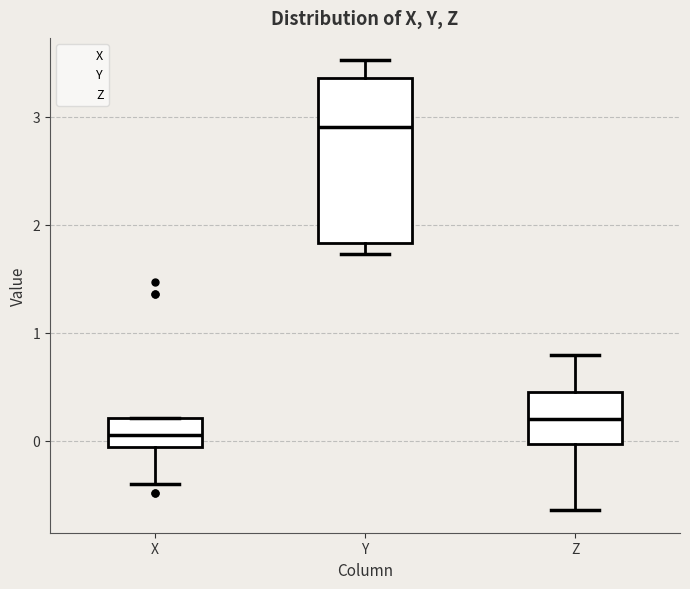

Where does the lower whisker of the box for Z end on the y-axis? The values are not printed on the chart, so give them approximately, as read against the axis.

-0.6